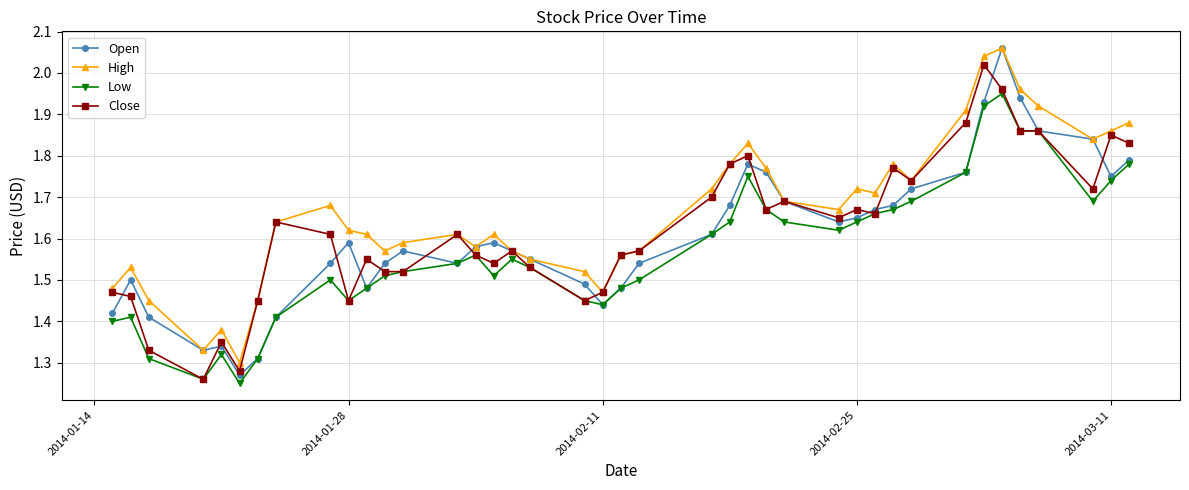

True or false: Open has more than 0 interior local peaks.

True